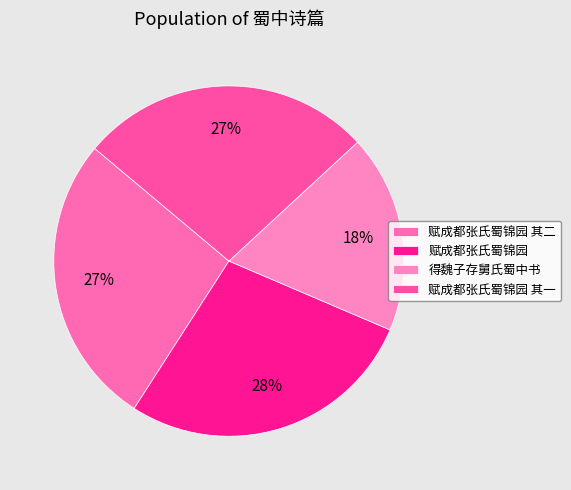

How many segments does this pie chart have?

4